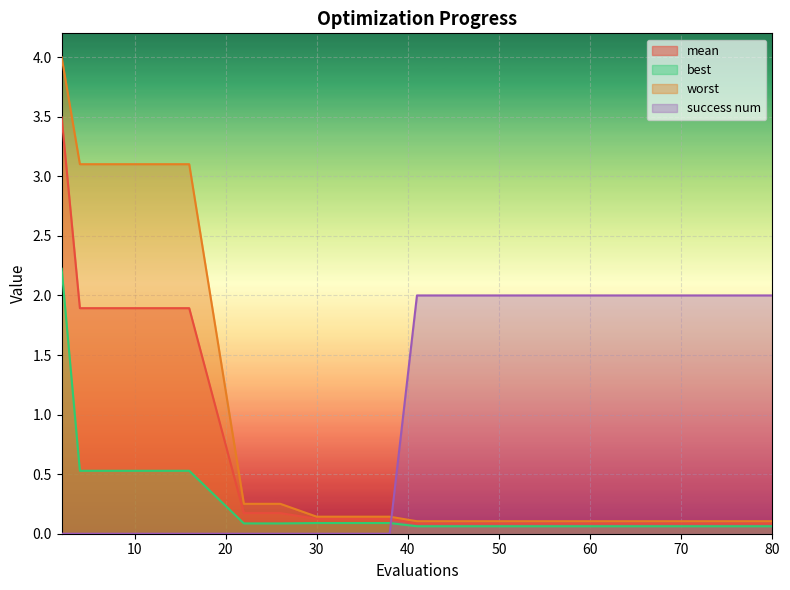

How many intersections are there between success num and best?

1